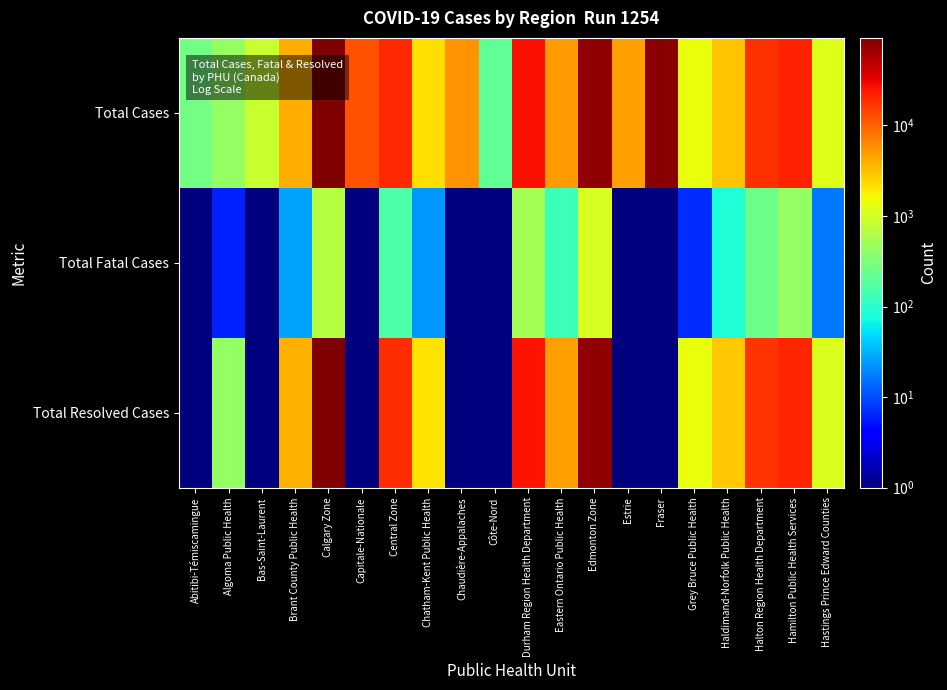

Reading left to right, what are all the values shown in this chart?

Total Cases: Abitibi-Témiscamingue=268.0	Algoma Public Health=429.0	Bas-Saint-Laurent=880.0	Brant County Public Health=3941.0	Calgary Zone=92712.0	Capitale-Nationale=11989.0	Central Zone=20297.0	Chatham-Kent Public Health=2210.0	Chaudière-Appalaches=5340.0	Côte-Nord=209.0	Durham Region Health Department=26814.0	Eastern Ontario Public Health=4905.0	Edmonton Zone=76924.0	Estrie=4693.0	Fraser=84315.0	Grey Bruce Public Health=1433.0	Haldimand-Norfolk Public Health=3078.0	Halton Region Health Department=18244.0	Hamilton Public Health Services=21833.0	Hastings Prince Edward Counties=1176.0
Total Fatal Cases: Abitibi-Témiscamingue=0.5	Algoma Public Health=6.0	Bas-Saint-Laurent=0.5	Brant County Public Health=27.0	Calgary Zone=678.0	Capitale-Nationale=0.5	Central Zone=157.0	Chatham-Kent Public Health=23.0	Chaudière-Appalaches=0.5	Côte-Nord=0.5	Durham Region Health Department=532.0	Eastern Ontario Public Health=128.0	Edmonton Zone=1085.0	Estrie=0.5	Fraser=0.5	Grey Bruce Public Health=7.0	Haldimand-Norfolk Public Health=87.0	Halton Region Health Department=251.0	Hamilton Public Health Services=433.0	Hastings Prince Edward Counties=16.0
Total Resolved Cases: Abitibi-Témiscamingue=0.5	Algoma Public Health=417.0	Bas-Saint-Laurent=0.5	Brant County Public Health=3803.0	Calgary Zone=89451.0	Capitale-Nationale=0.5	Central Zone=19352.0	Chatham-Kent Public Health=2171.0	Chaudière-Appalaches=0.5	Côte-Nord=0.5	Durham Region Health Department=25896.0	Eastern Ontario Public Health=4732.0	Edmonton Zone=74192.0	Estrie=0.5	Fraser=0.5	Grey Bruce Public Health=1415.0	Haldimand-Norfolk Public Health=2945.0	Halton Region Health Department=17614.0	Hamilton Public Health Services=20916.0	Hastings Prince Edward Counties=1144.0